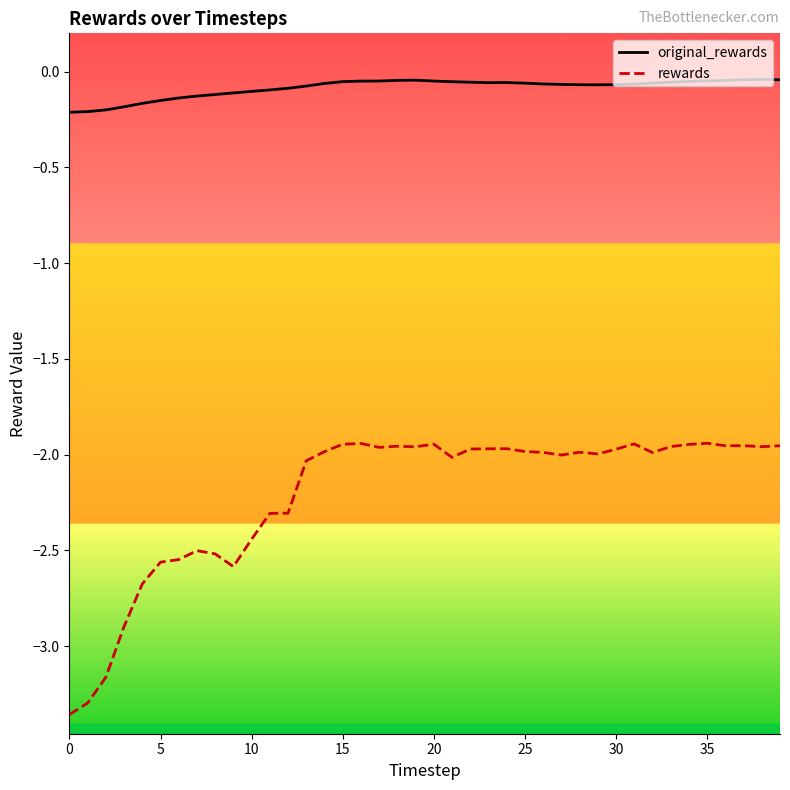

What is the average value of the rewards series?

-2.2